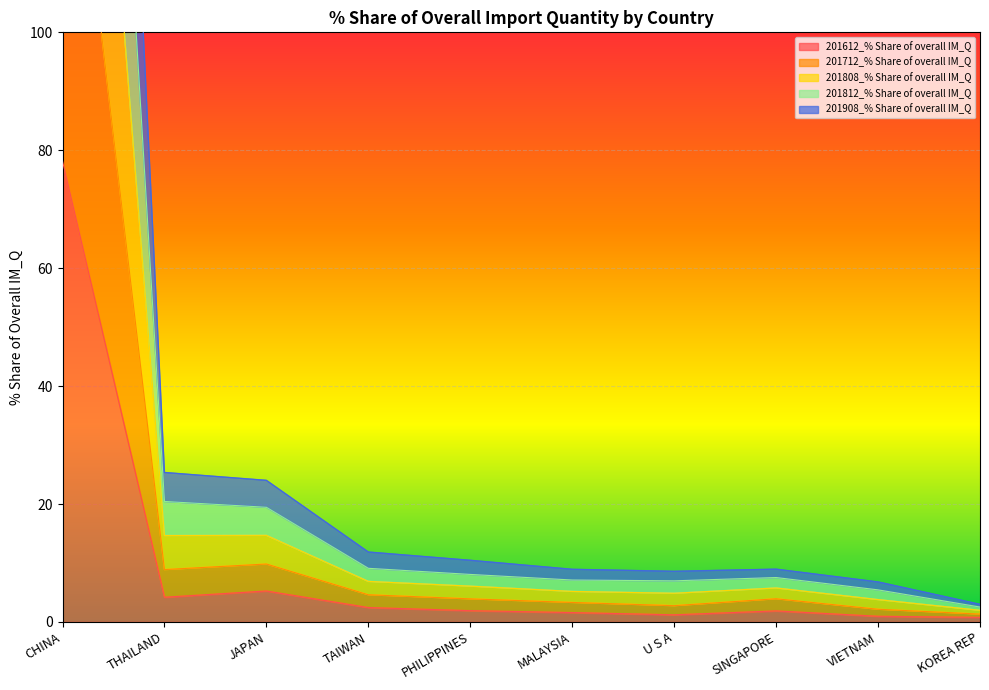

The 201612_% Share of overall IM_Q series shows 8.8 at JAPAN. True or false?

False